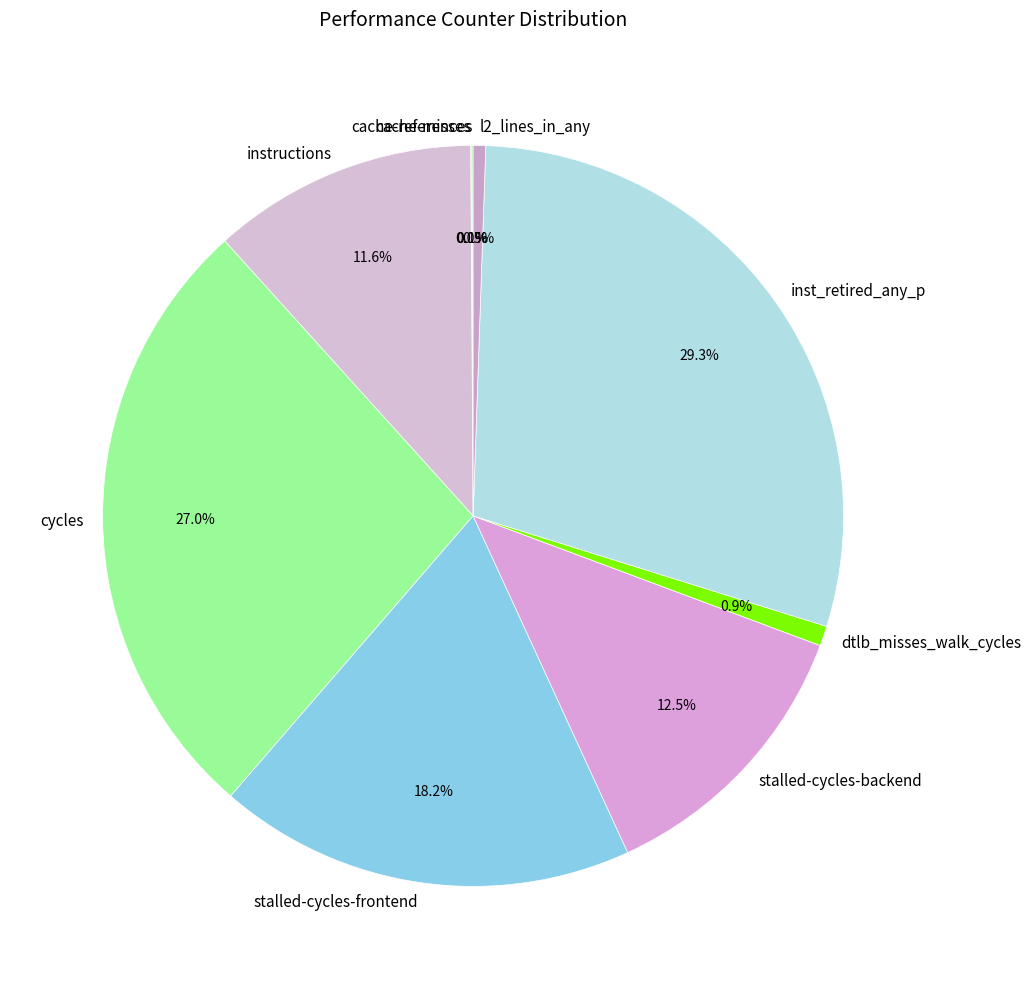

To the nearest percent, what is the combined percentage of cycles and stalled-cycles-backend?

39%